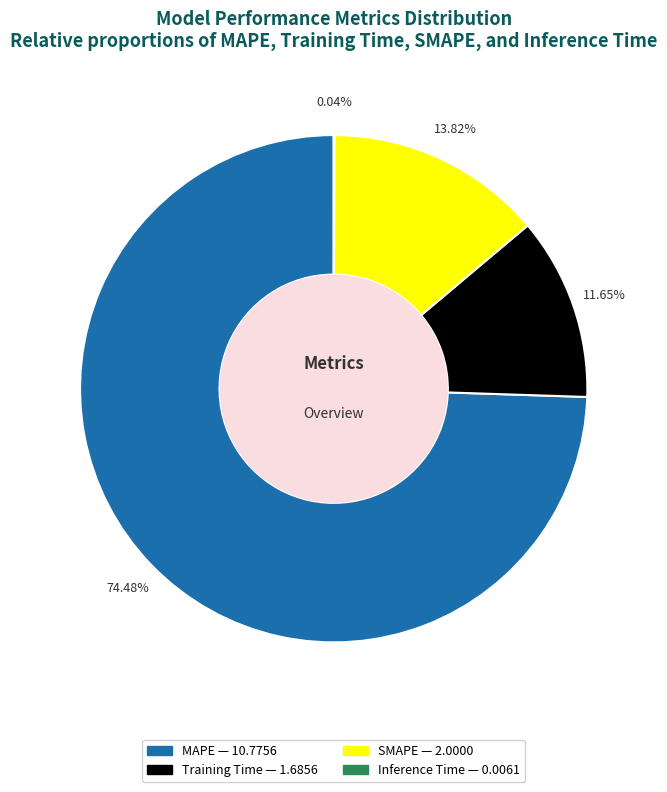

What is the largest slice in the pie chart?

MAPE